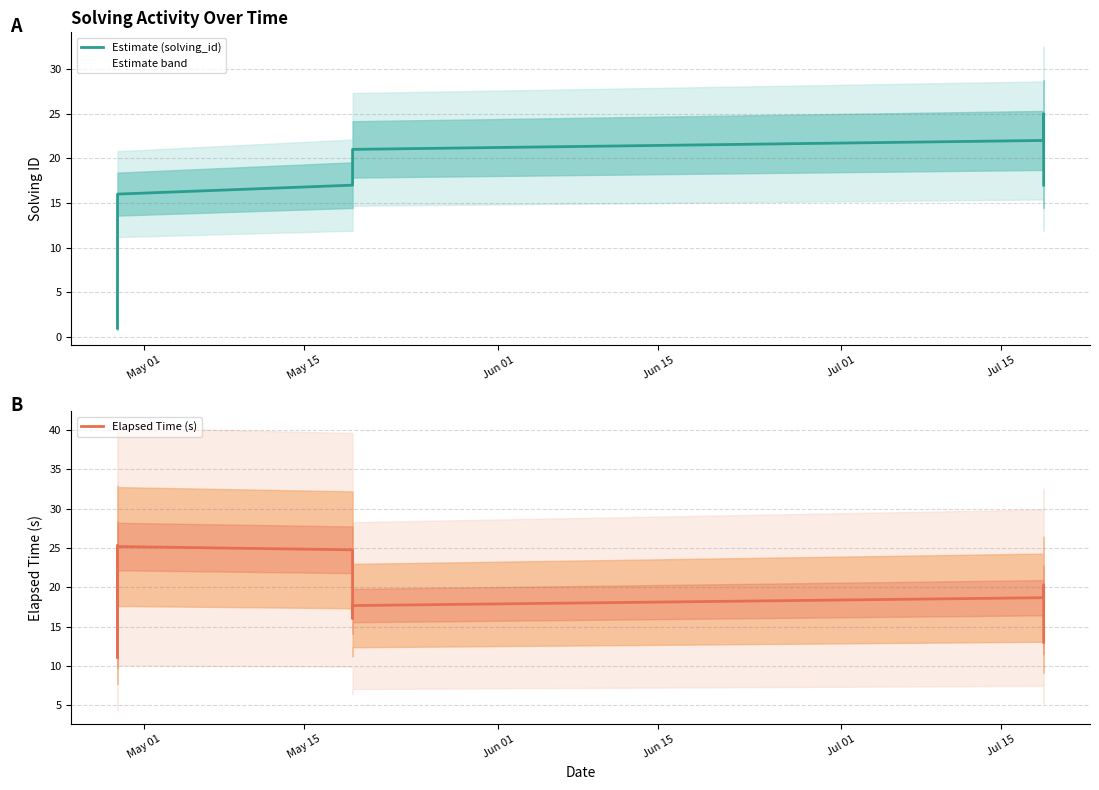

The value of Elapsed Time (s) at 8 is 9.5. True or false?

False